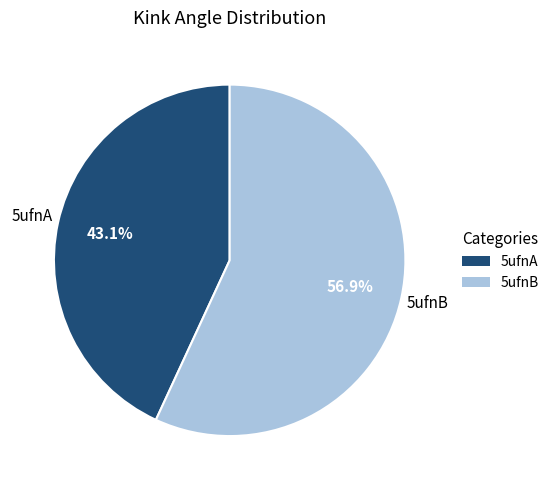

What is the ratio of the value at 5ufnA to the value at 5ufnB?

0.8